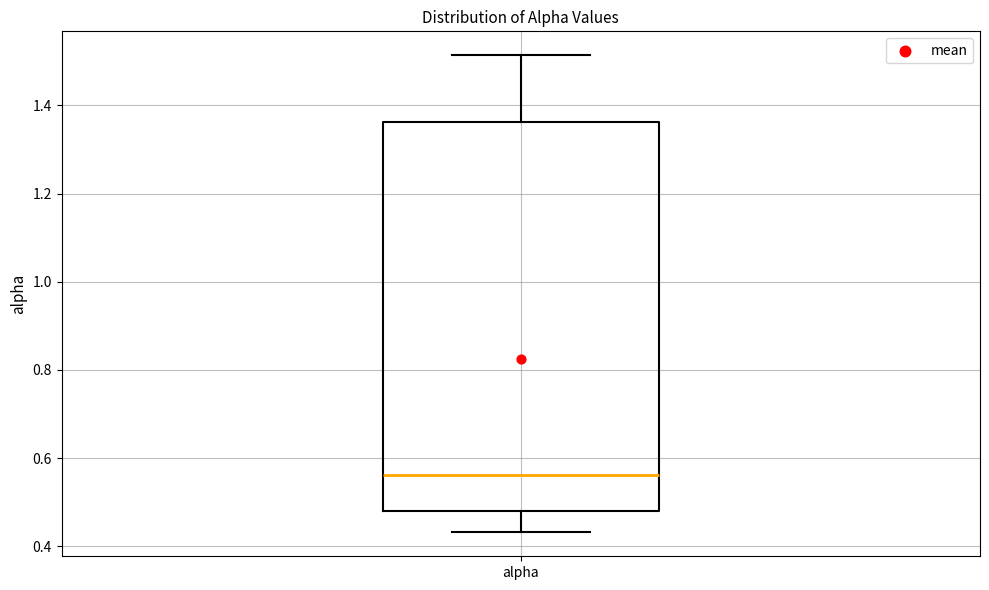

Transcribe this box plot: give where the median line is, the range the box spans, and where the two whiskers end, as read against the y-axis. The values are not printed on the chart, so give them approximately, as read against the axis.

median 0.56, box 0.48 to 1.36, whiskers 0.44 to 1.52